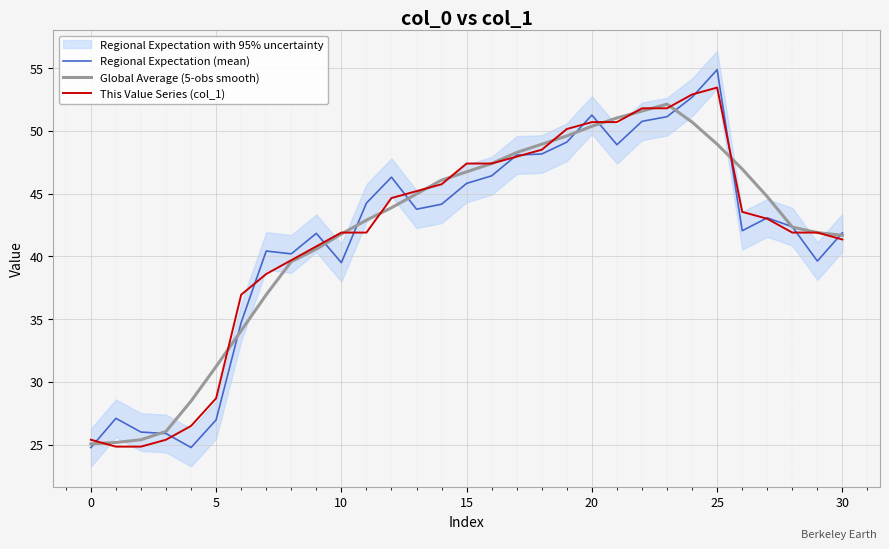

Is it true that Regional Expectation (mean) equals 27.0 at 5?

True